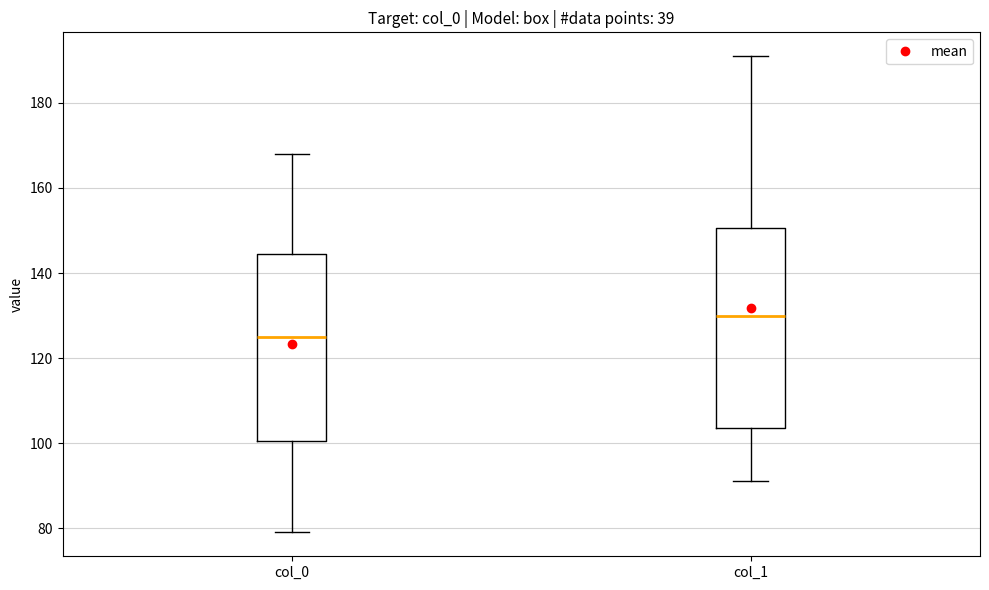

Where does the lower whisker of the box for col_0 end on the y-axis? The values are not printed on the chart, so give them approximately, as read against the axis.

80